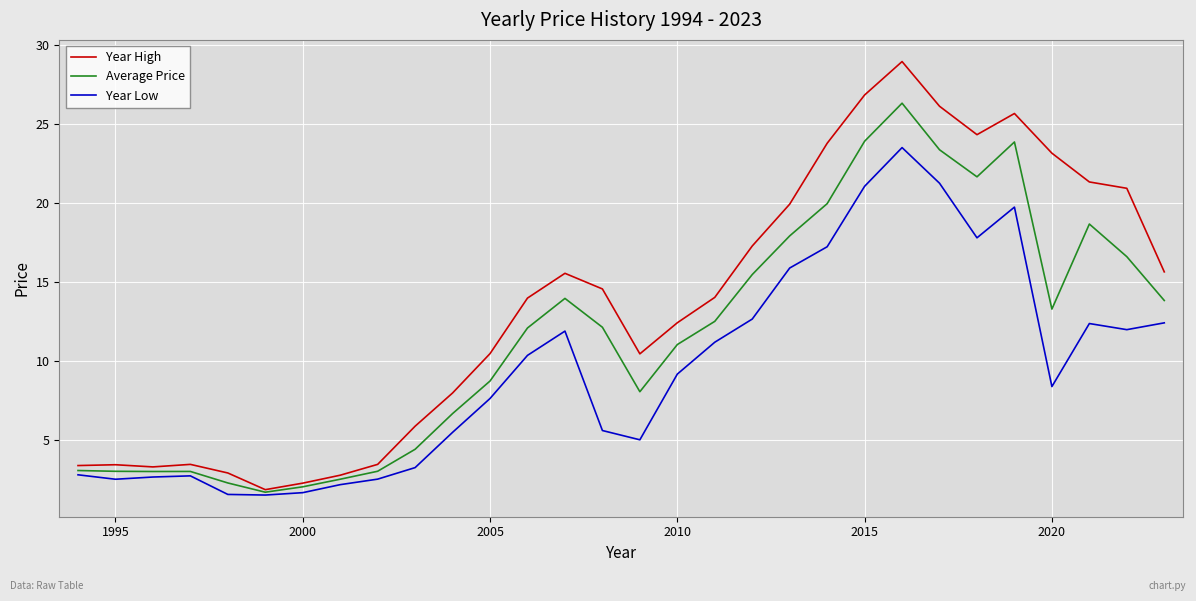

How many lines are shown in the chart?

3